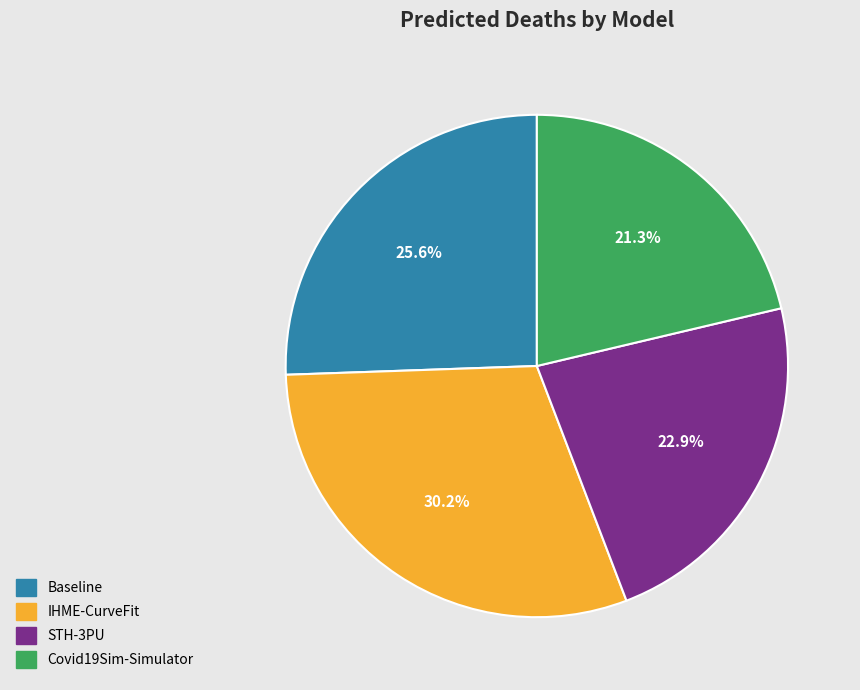

The Baseline slice represents 31% of the pie. True or false?

False